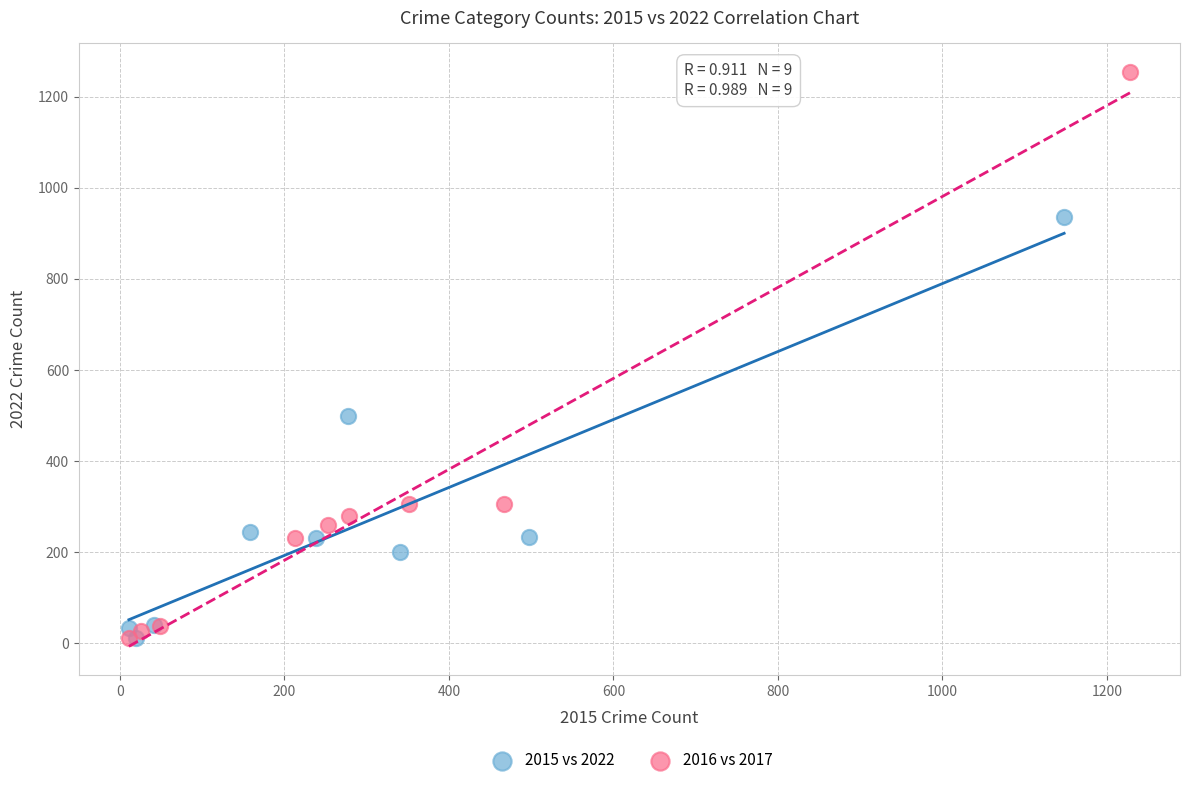

Which series contains the highest Y value?

2016 vs 2017